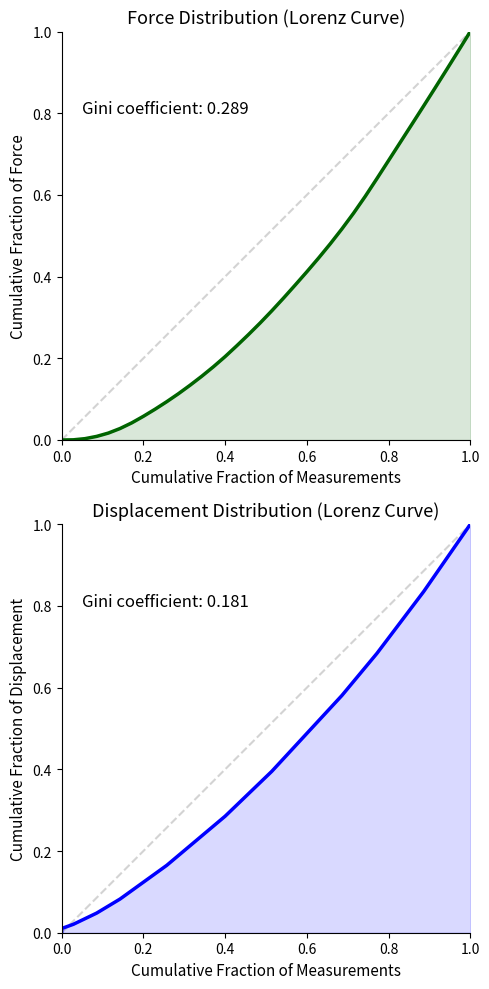

Reading left to right, extract all data points from this chart.

Cumulative Force: 0.0	0.0	0.0	0.0	0.0	0.0	0.0	0.0	0.1	0.1	0.1	0.1	0.1	0.2	0.2	0.2	0.2	0.3	0.3	0.3	0.3	0.4	0.4	0.4	0.5	0.5	0.6	0.6	0.6	0.7	0.7	0.8	0.8	0.9	0.9	1.0	1.0
Cumulative Displacement: 0.0	0.0	0.0	0.0	0.0	0.1	0.1	0.1	0.1	0.1	0.2	0.2	0.2	0.2	0.3	0.3	0.3	0.3	0.4	0.4	0.4	0.5	0.5	0.5	0.5	0.6	0.6	0.6	0.7	0.7	0.8	0.8	0.8	0.9	0.9	1.0	1.0